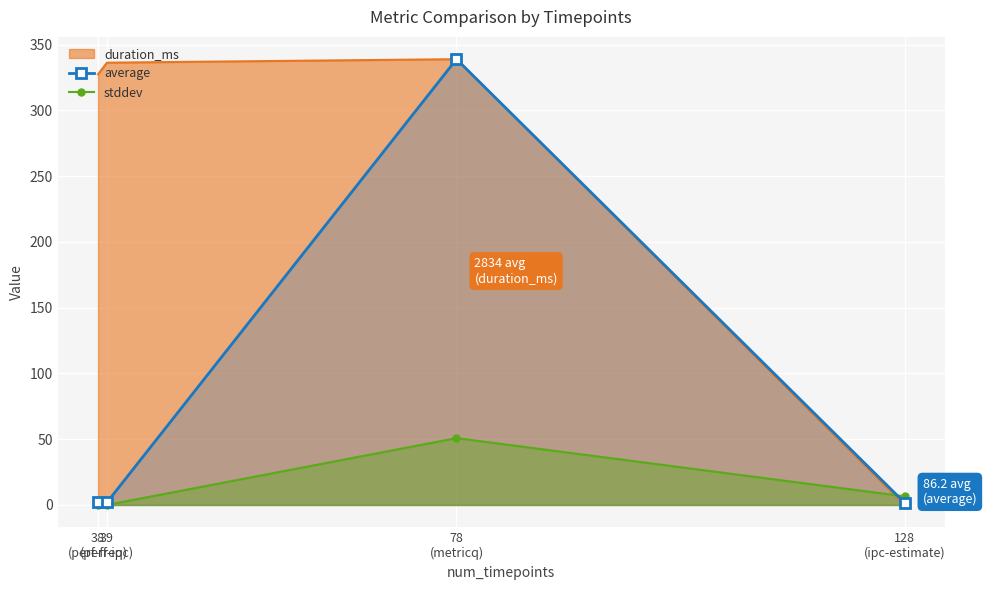

At which category is the sum across all series the highest?

78
(metricq)